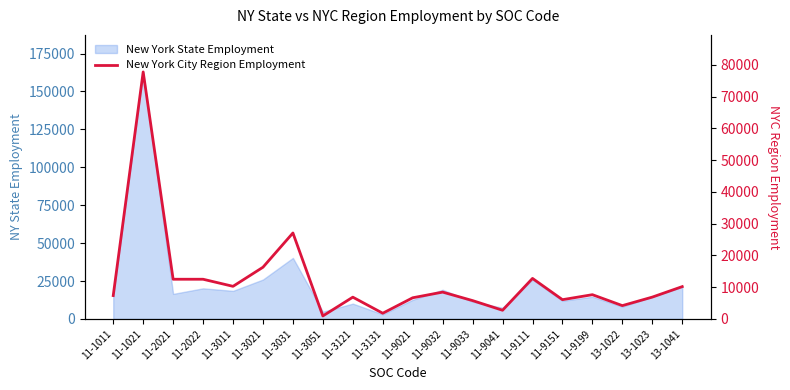

Reading left to right, extract all data points from this chart.

11-1011=7350	11-1021=77730	11-2021=12490	11-2022=12490	11-3011=10260	11-3021=16270	11-3031=27050	11-3051=940	11-3121=6850	11-3131=1790	11-9021=6660	11-9032=8440	11-9033=5770	11-9041=2730	11-9111=12750	11-9151=6060	11-9199=7630	13-1022=4190	13-1023=6870	13-1041=10170